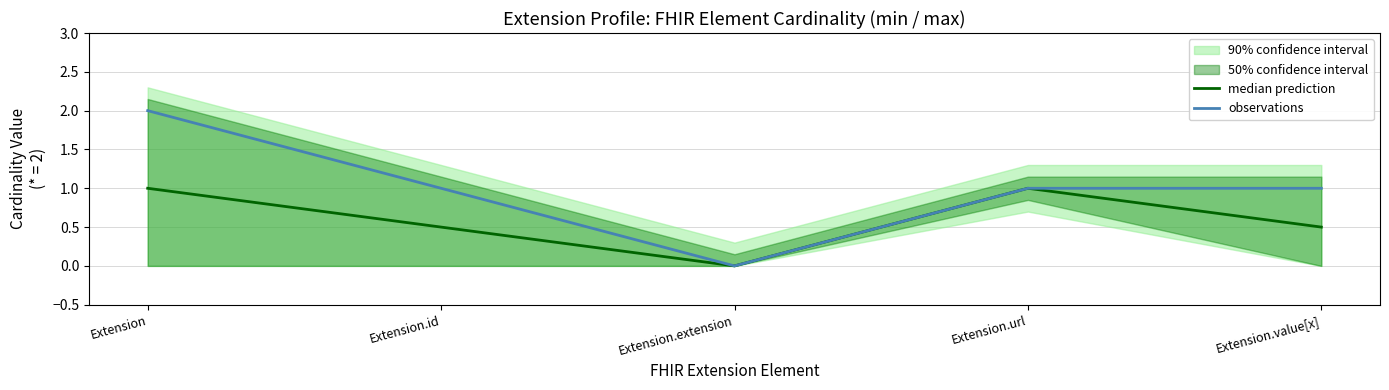

How many interior local valleys does the observations series have?

1